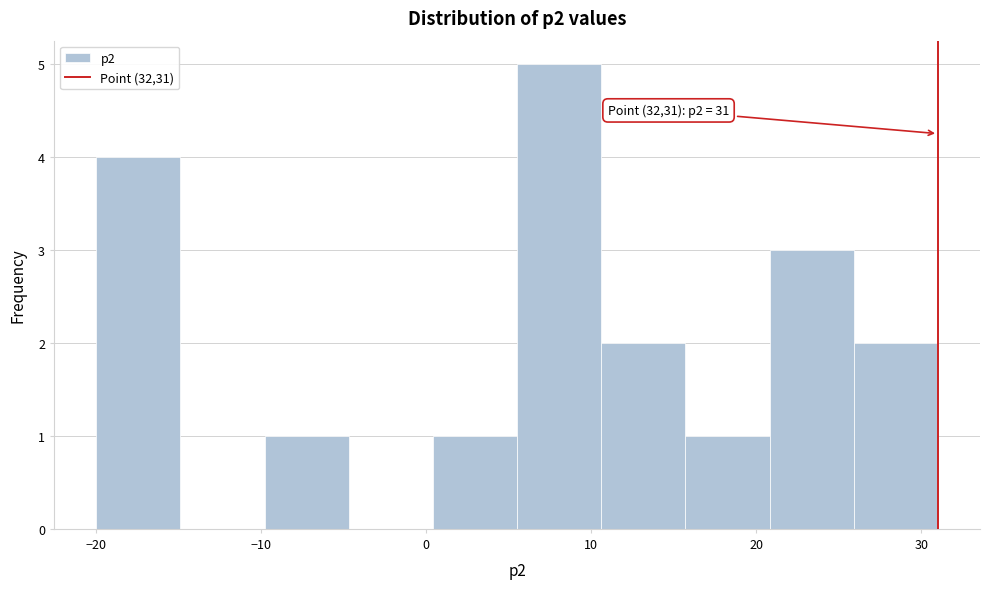

Which range on the x-axis has the tallest bar?

5.5 to 10.6